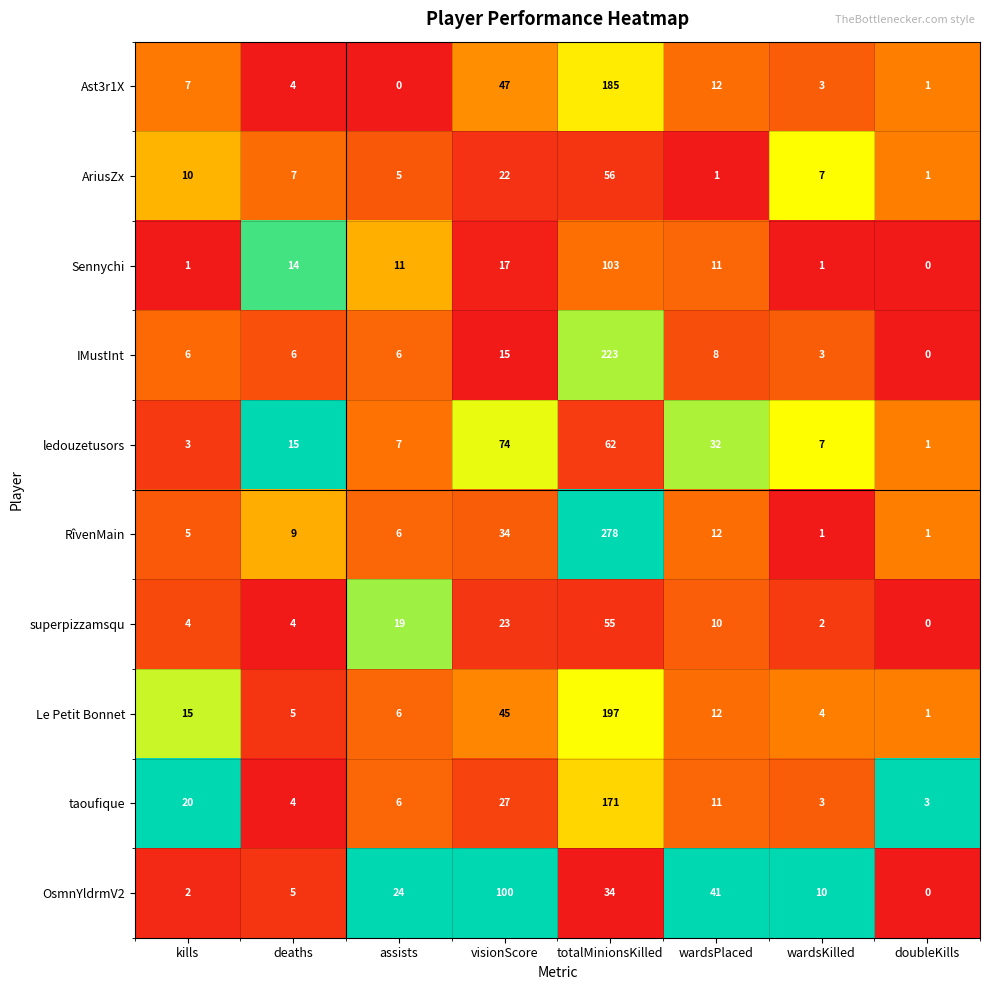

At how many categories does at least one series exceed 0?

8